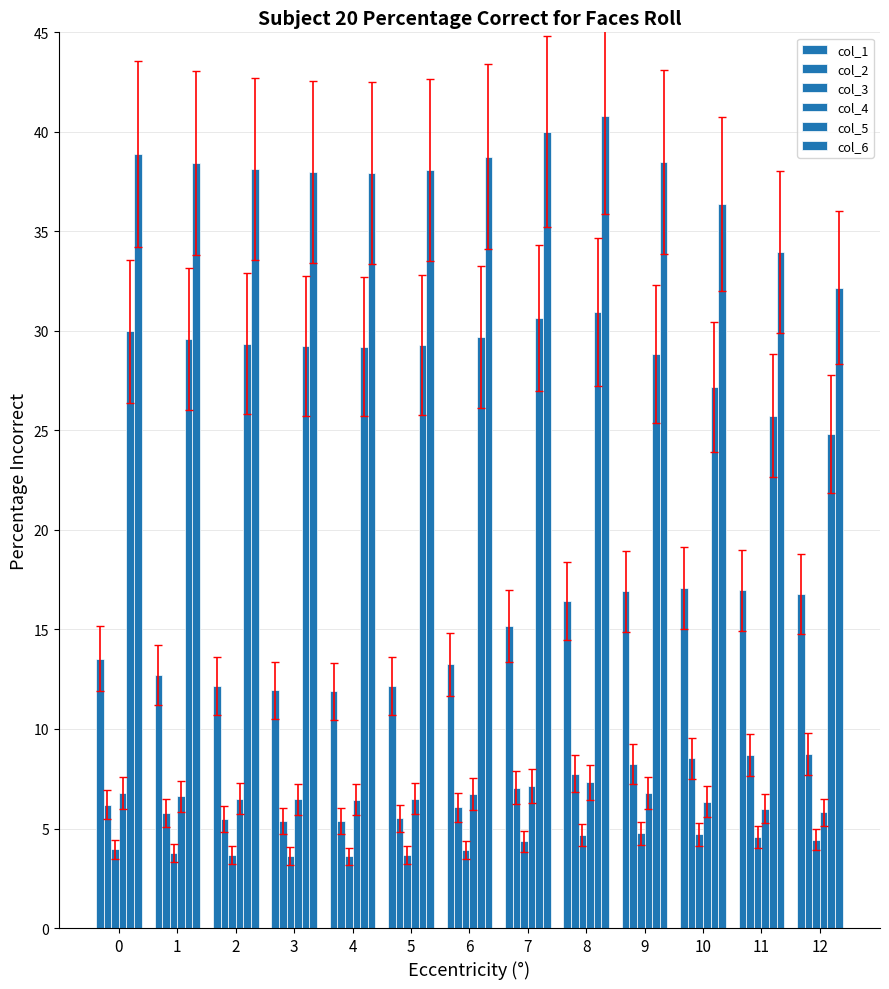

The value of col_1 at 7 is 15.2. True or false?

True